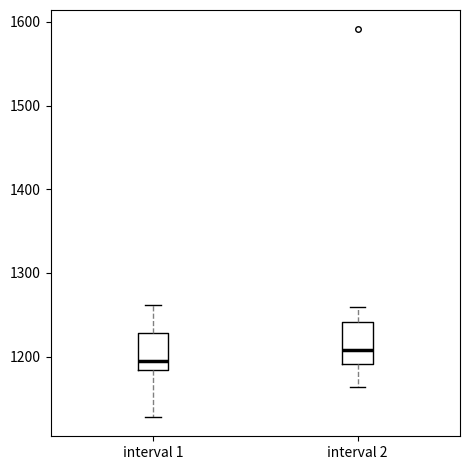

Where does the median line of the box for interval 1 sit on the y-axis? The values are not printed on the chart, so give them approximately, as read against the axis.

1200